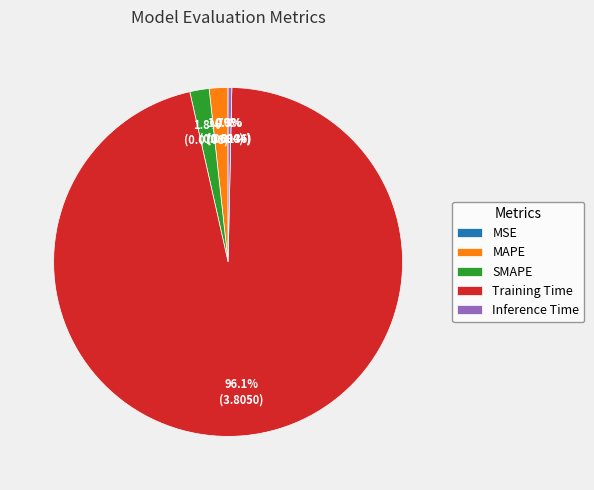

What is the majority slice?

Training Time